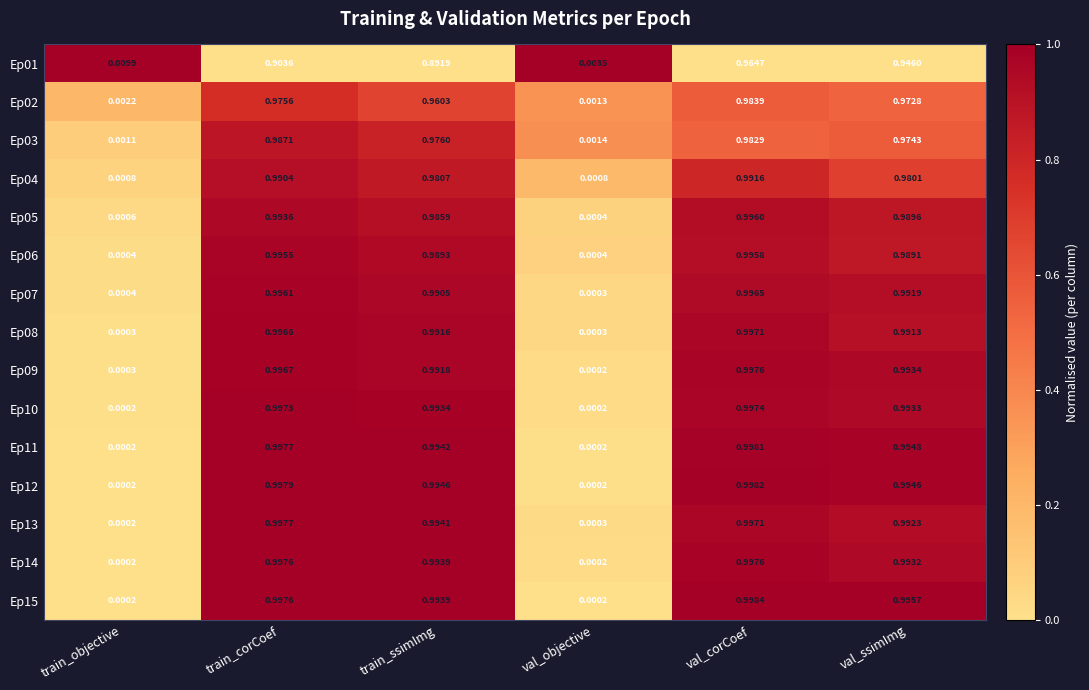

At how many categories does at least one series exceed 0?

6